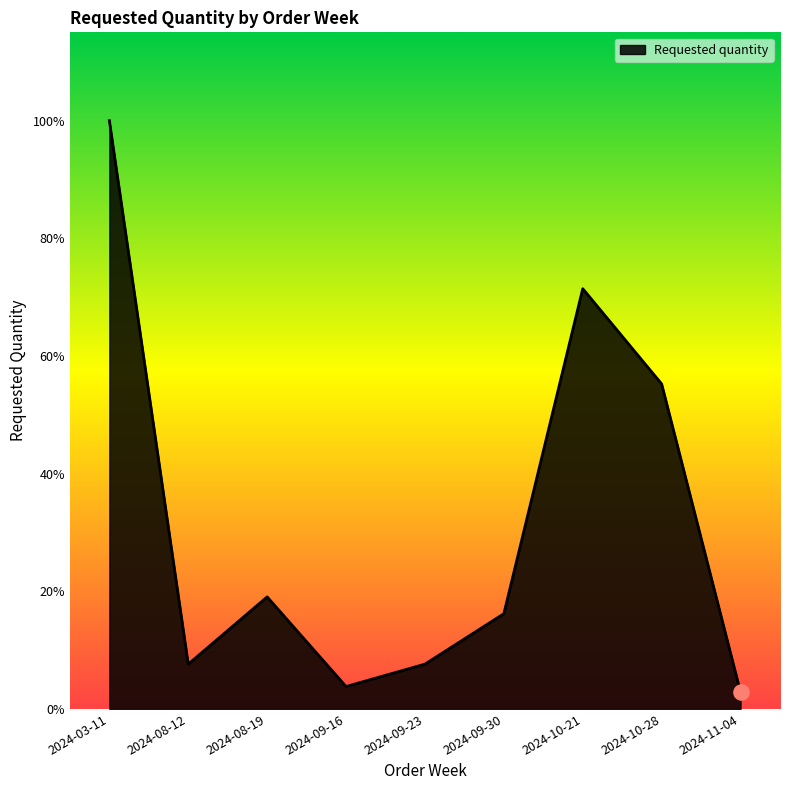

Approximately how many times larger is the value at 2024-10-28 compared to 2024-09-16?

14.5